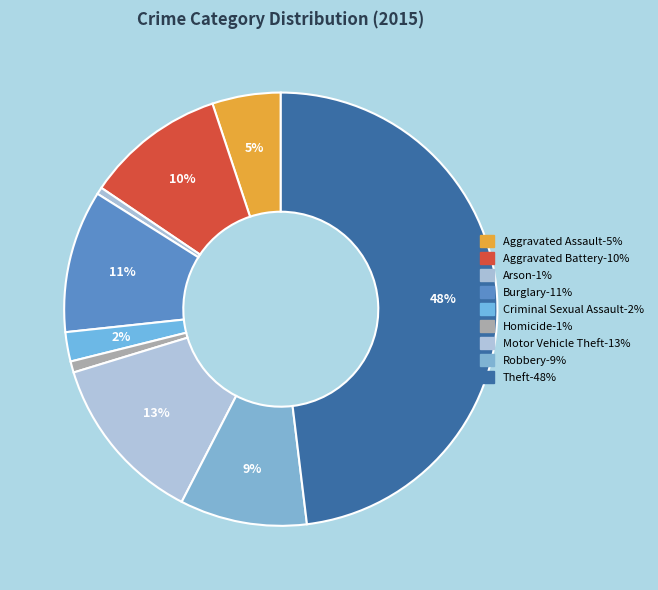

To the nearest percent, what percentage of the pie is Burglary?

11%